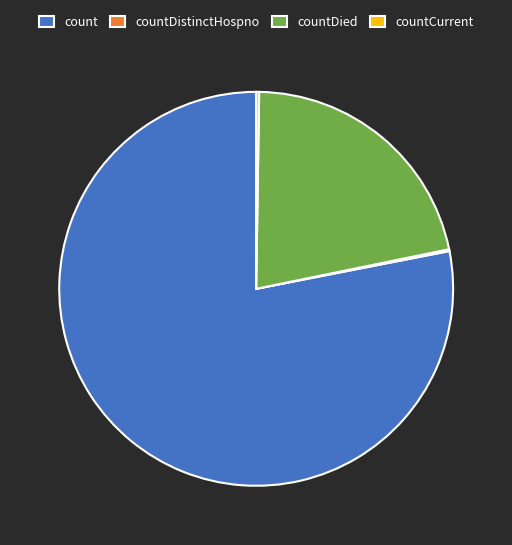

Is it true that countDied is 36% of the pie?

False